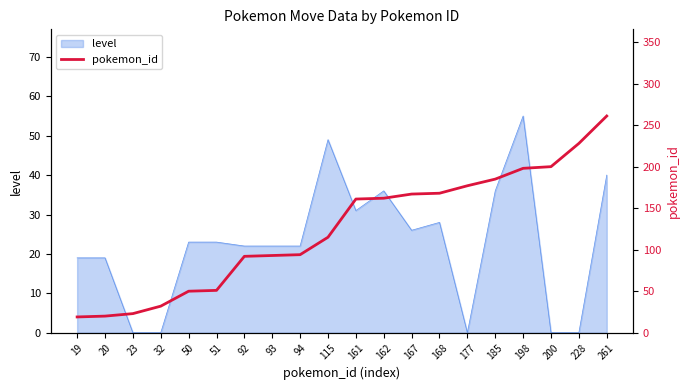

What is the value of the 8th point from the left?

93